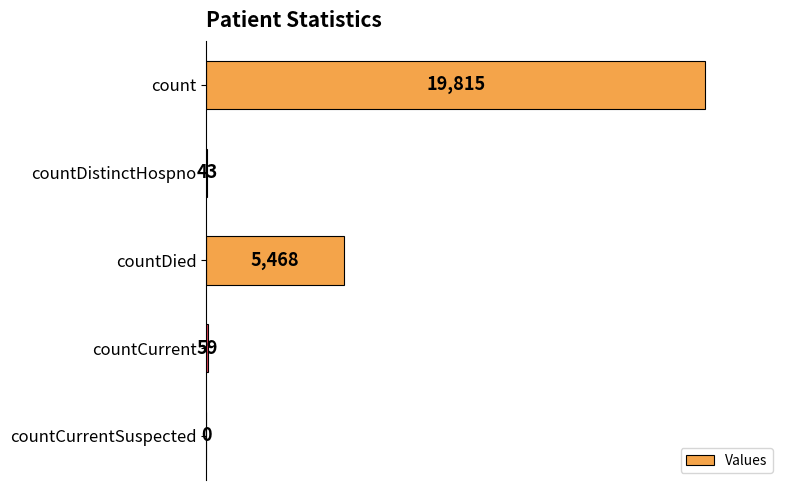

Reading top to bottom, what are all the values shown in this chart?

count=19815	countDistinctHospno=43	countDied=5468	countCurrent=59	countCurrentSuspected=0